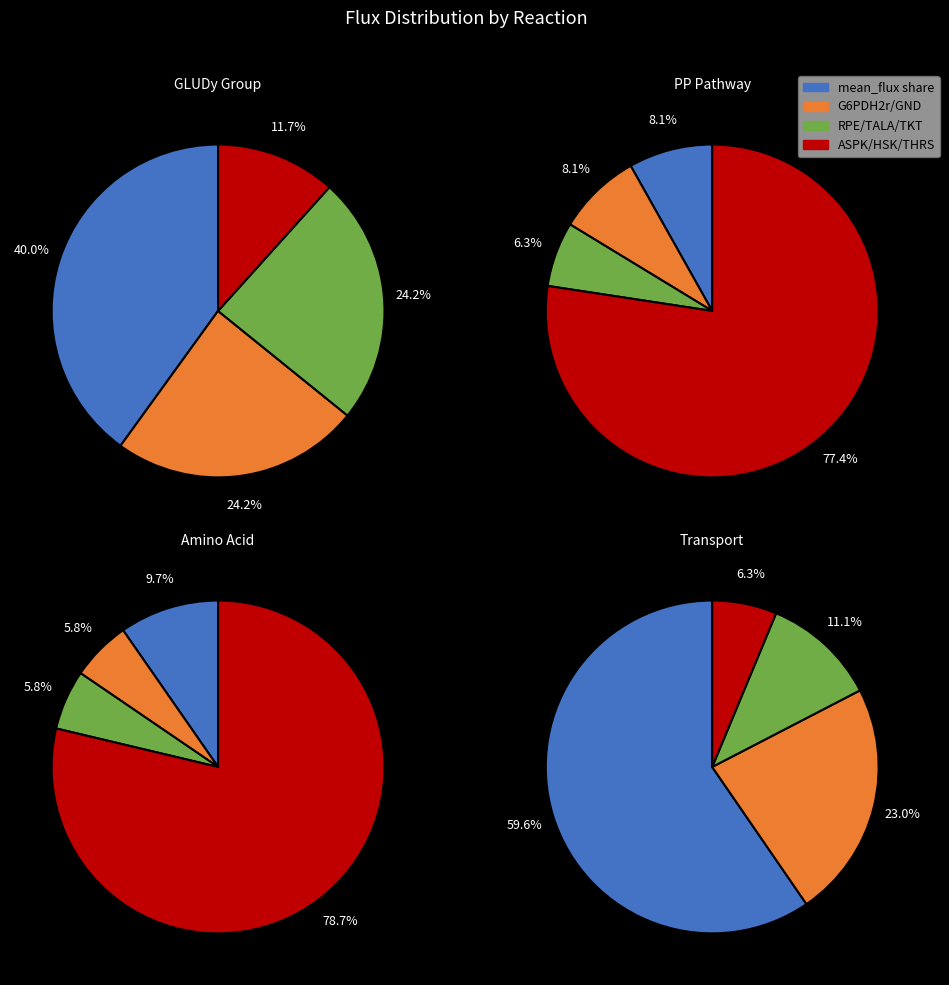

True or false: GLUDy accounts for 28% of the total.

False